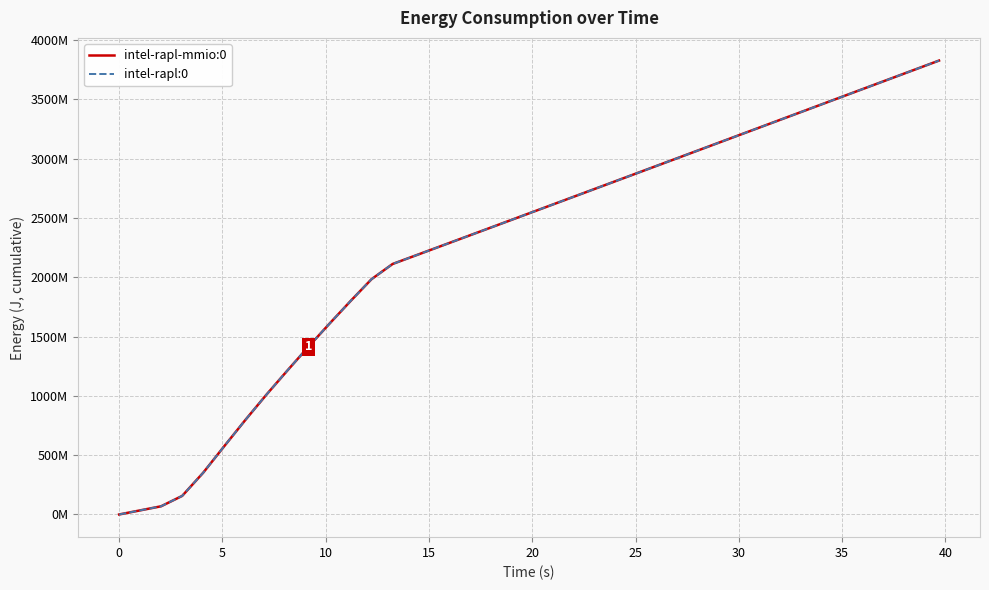

Is this an area chart (filled region under the line)?

No